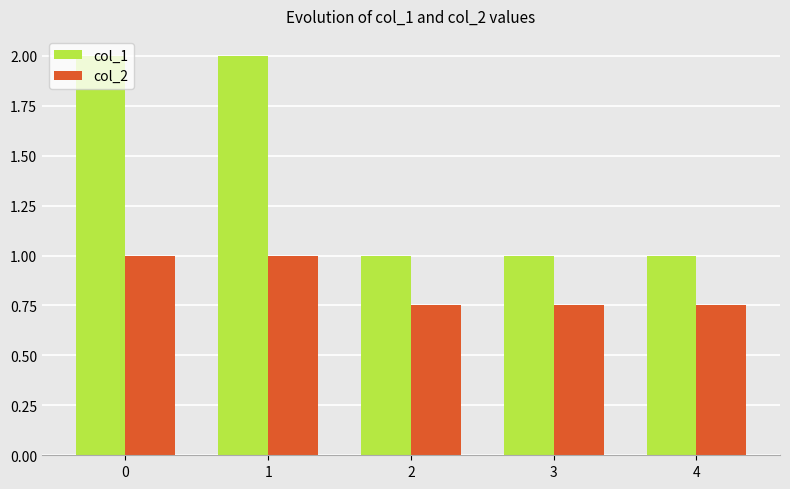

What is the sum of the col_2 values at 4 and 2?

1.5